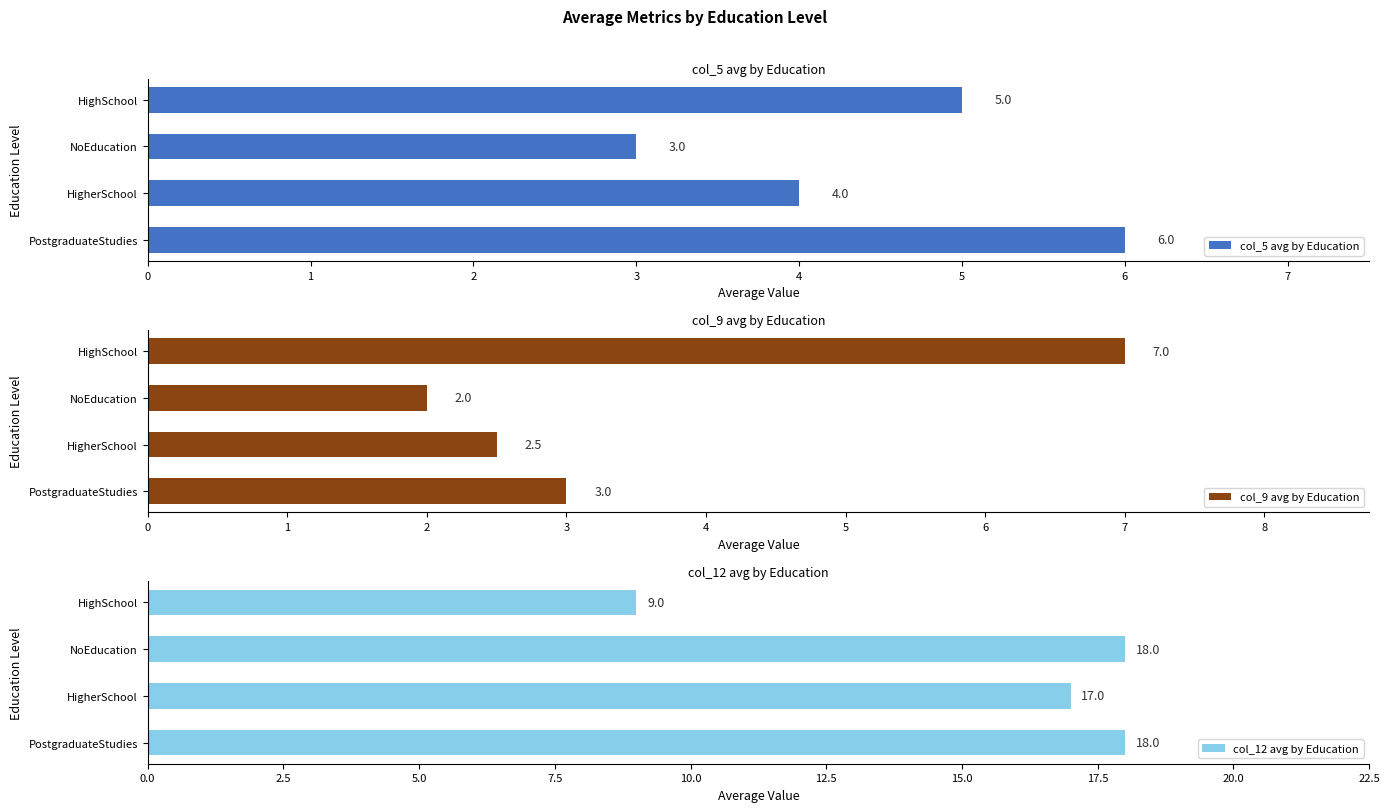

What is the average value of the col_5 avg by Education series?

4.5